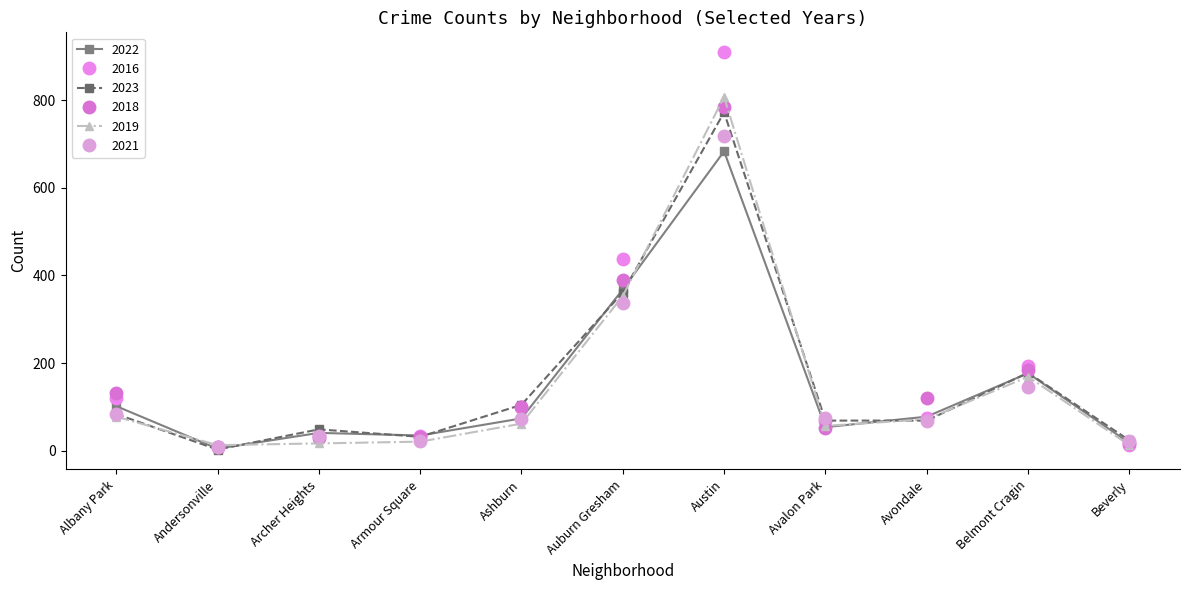

Between Armour Square and Auburn Gresham, which series saw the biggest shift?

2016